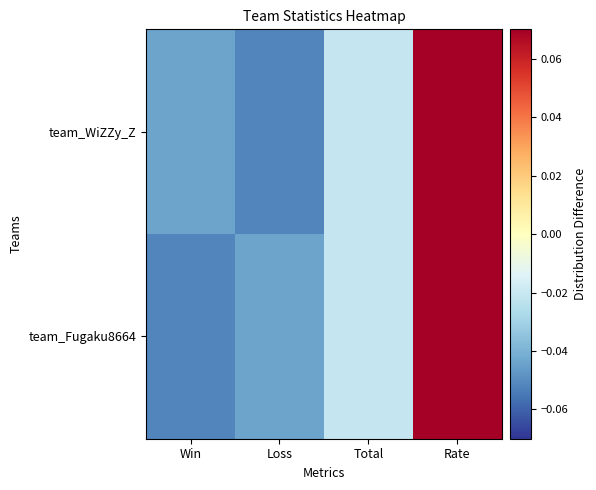

List the series in order of their peak value, lowest first.

team_Fugaku8664, team_WiZZy_Z